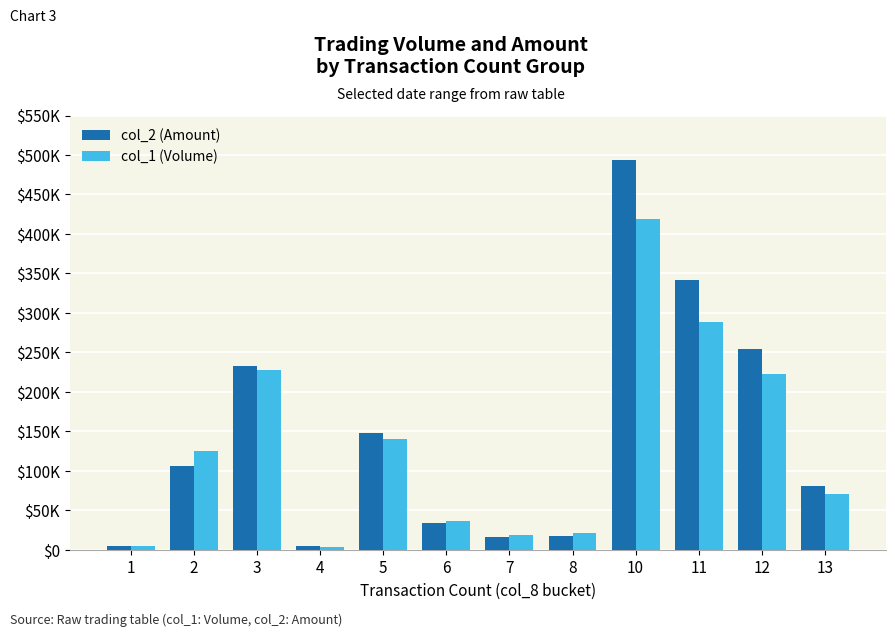

What are all the series names shown in the legend?

col_2 (Amount), col_1 (Volume)